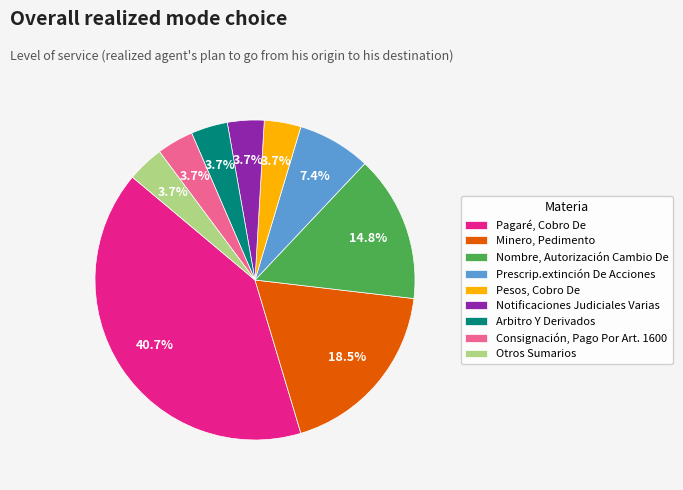

Combined, do Minero, Pedimento and Nombre, Autorización Cambio De account for over 50%?

No